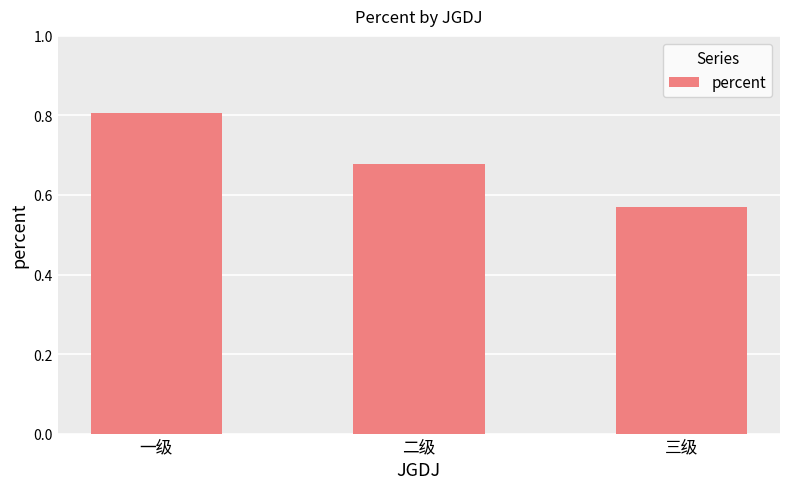

What is the change in value from 一级 to 三级?

-0.2